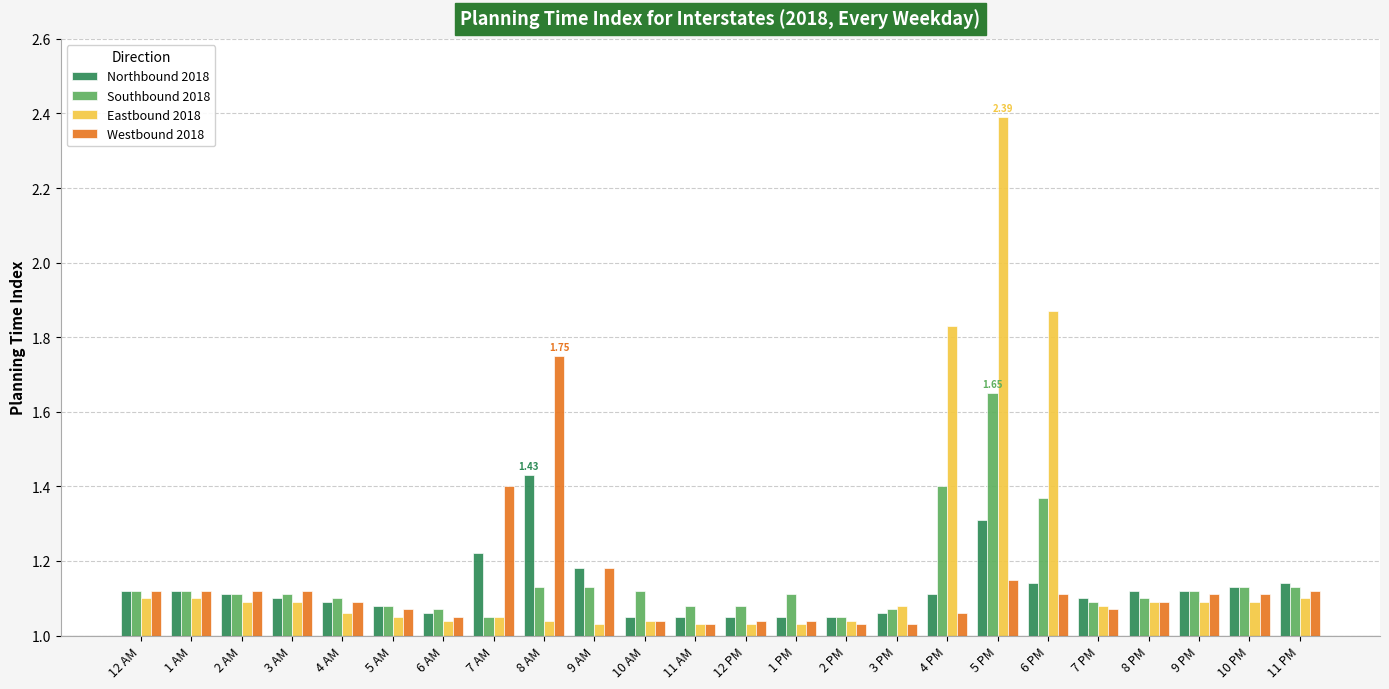

Rank the series at 5 PM from highest to lowest value.

Eastbound 2018, Southbound 2018, Northbound 2018, Westbound 2018